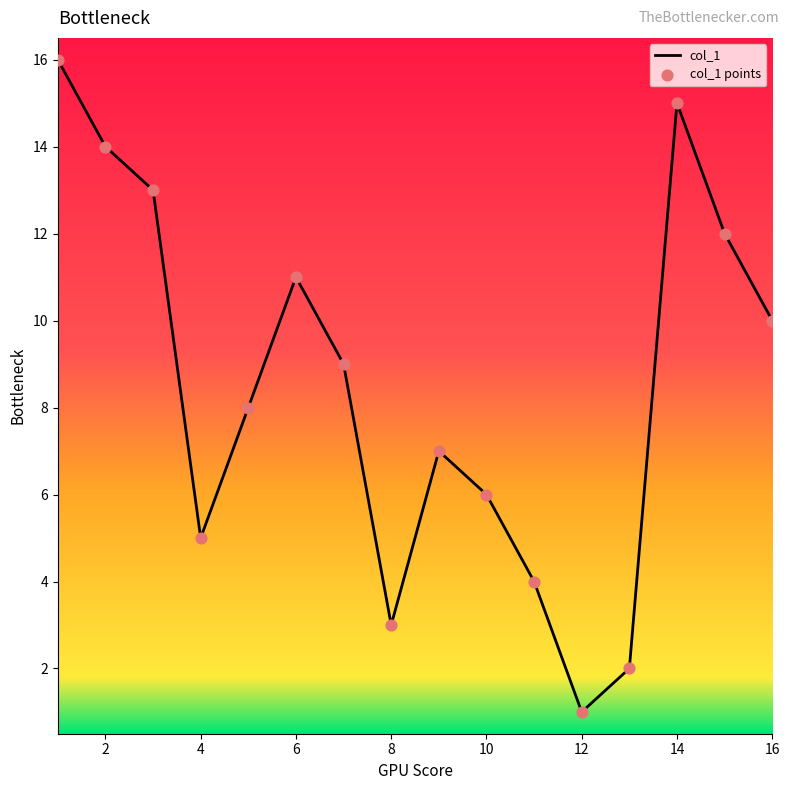

What is the difference between the maximum and minimum values?

15